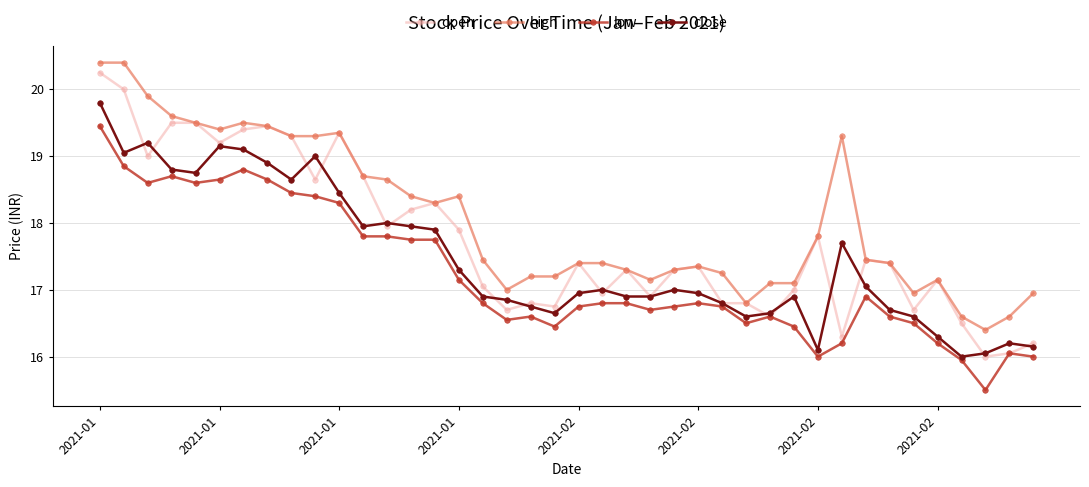

Which series has the largest range (max minus min)?

open